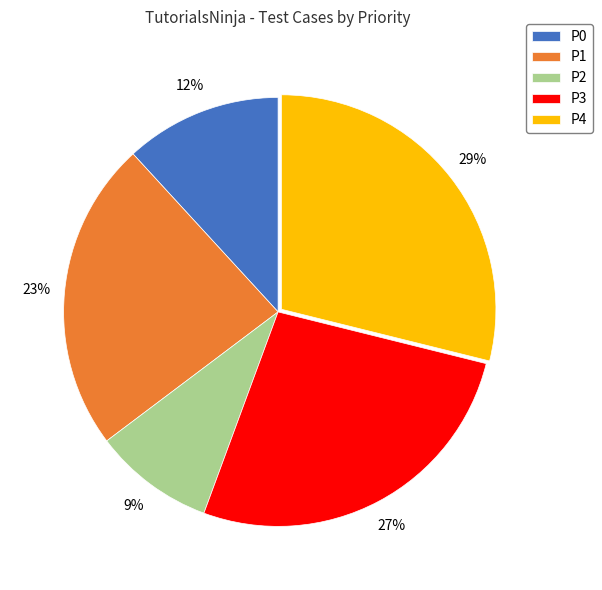

To the nearest percent, what is the average slice percentage?

20%